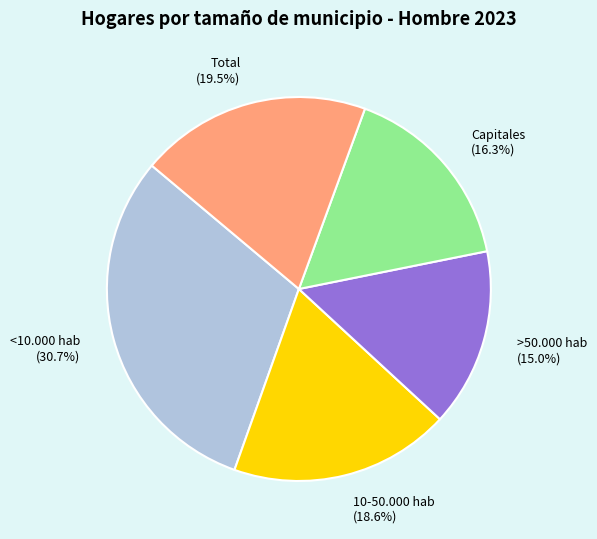

Rank the categories by value from highest to lowest.

<10.000 hab, Total, 10-50.000 hab, Capitales, >50.000 hab